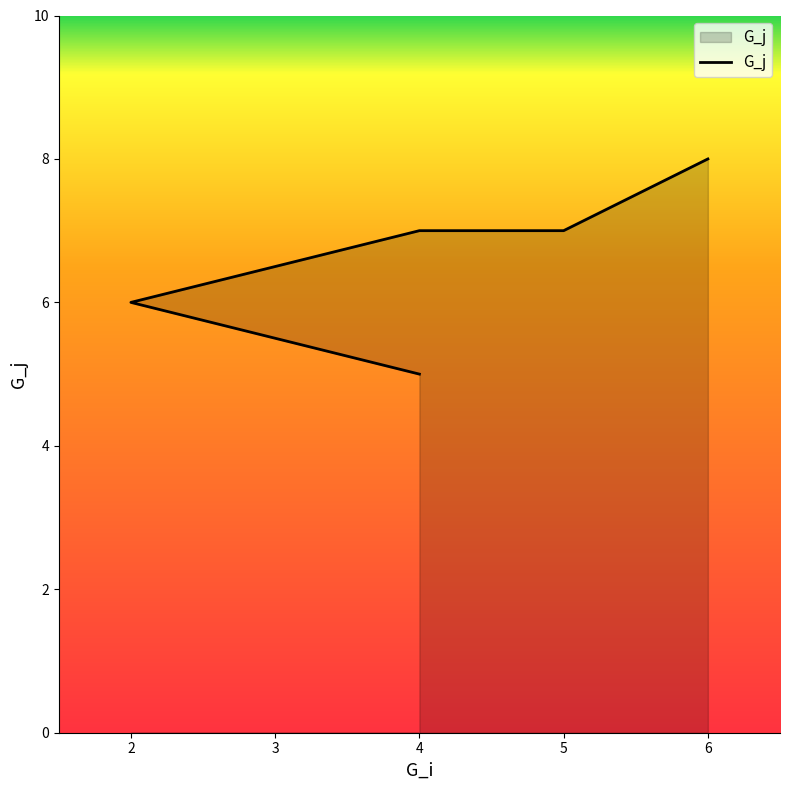

Which label corresponds to the smallest value in the chart?

4